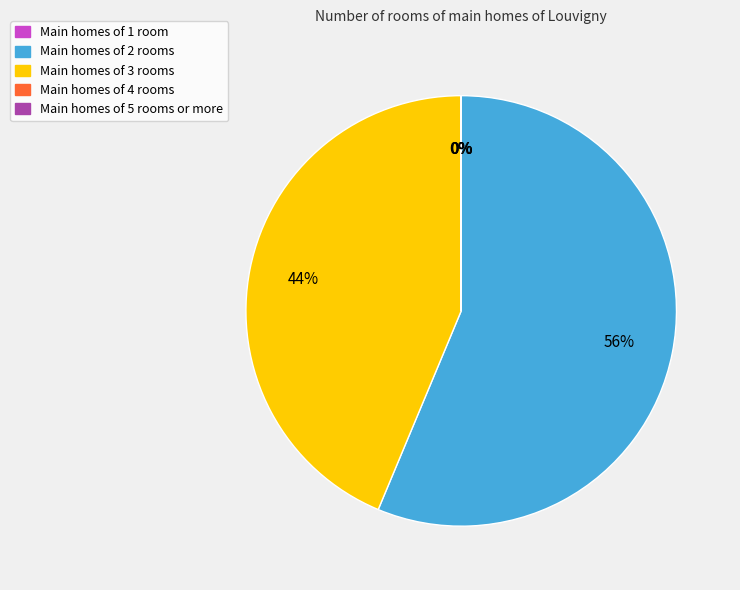

Approximately how many times larger is the value at Main homes of 2 rooms compared to Main homes of 3 rooms?

1.3